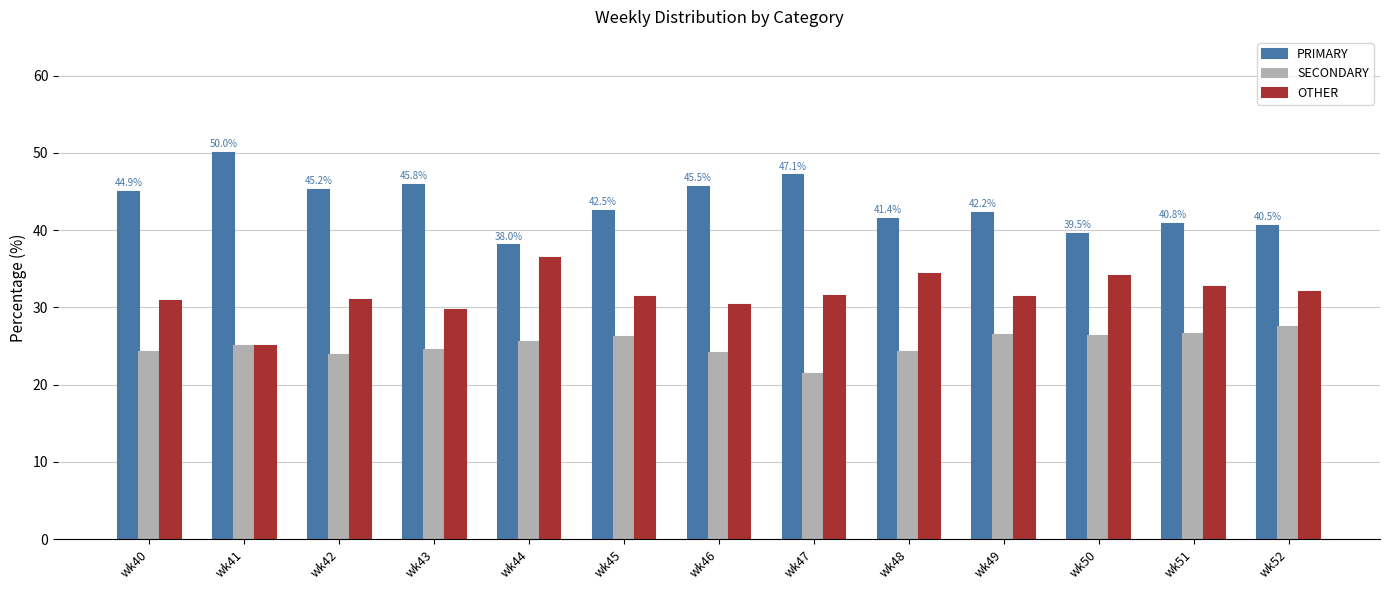

Which series has the largest total across all categories?

PRIMARY